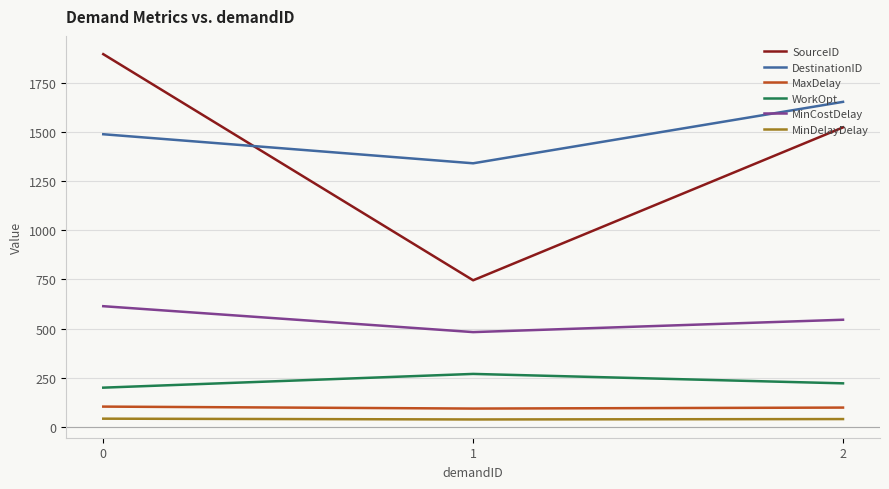

Between 1 and 2, which series saw the biggest shift?

SourceID